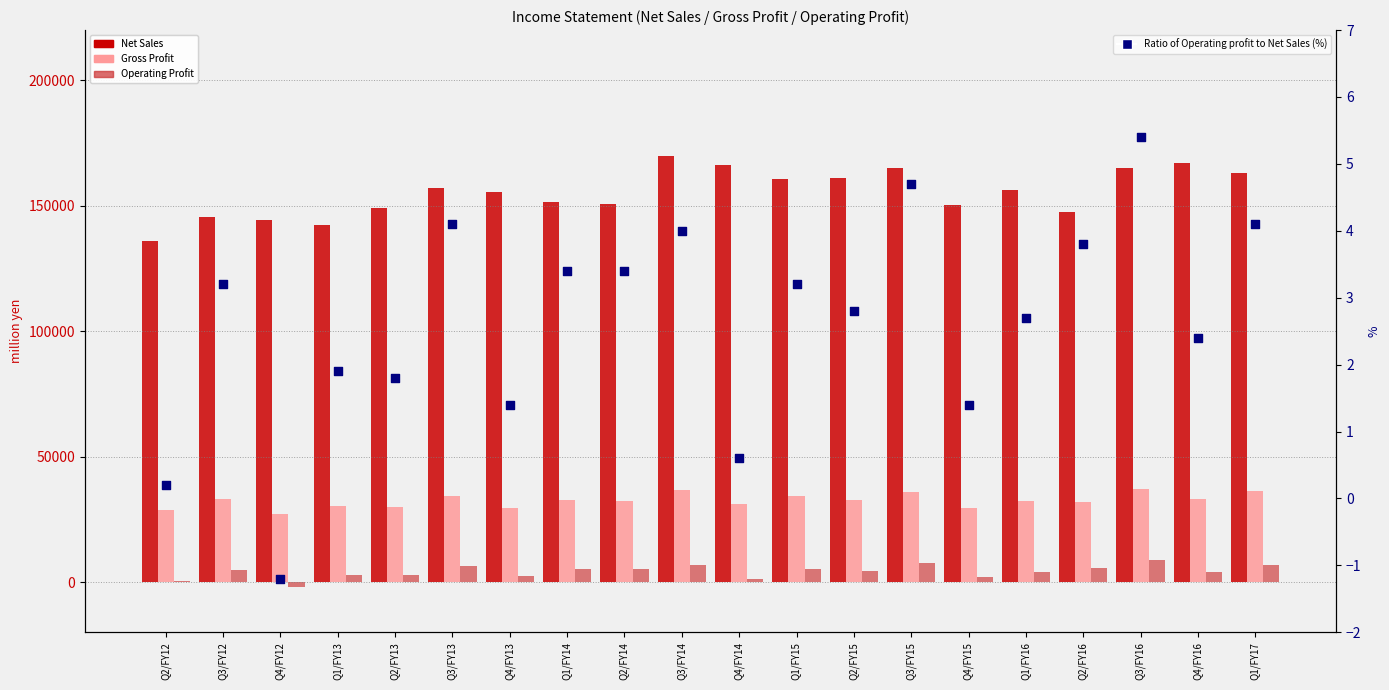

Which series has the widest spread of Y values?

Net Sales